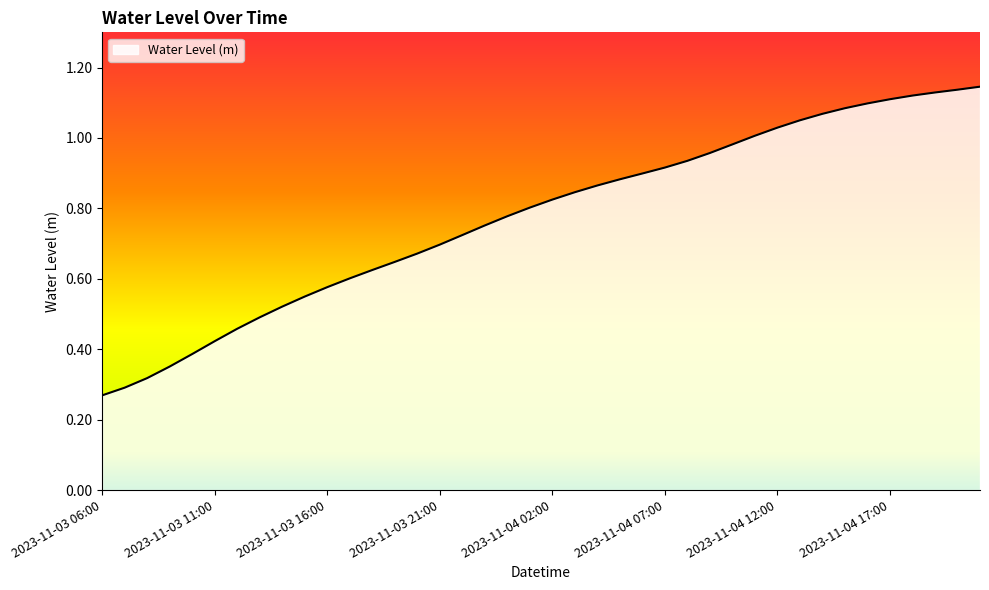

Rank the categories by value from lowest to highest.

2023-11-03 06:00, 2023-11-03 07:00, 2023-11-03 08:00, 2023-11-03 09:00, 2023-11-03 10:00, 2023-11-03 11:00, 2023-11-03 12:00, 2023-11-03 13:00, 2023-11-03 14:00, 2023-11-03 15:00, 2023-11-03 16:00, 2023-11-03 17:00, 2023-11-03 18:00, 2023-11-03 19:00, 2023-11-03 20:00, 2023-11-03 21:00, 2023-11-03 22:00, 2023-11-03 23:00, 2023-11-04 00:00, 2023-11-04 01:00, 2023-11-04 02:00, 2023-11-04 03:00, 2023-11-04 04:00, 2023-11-04 05:00, 2023-11-04 06:00, 2023-11-04 07:00, 2023-11-04 08:00, 2023-11-04 09:00, 2023-11-04 10:00, 2023-11-04 11:00, 2023-11-04 12:00, 2023-11-04 13:00, 2023-11-04 14:00, 2023-11-04 15:00, 2023-11-04 16:00, 2023-11-04 17:00, 2023-11-04 18:00, 2023-11-04 19:00, 2023-11-04 20:00, 2023-11-04 21:00